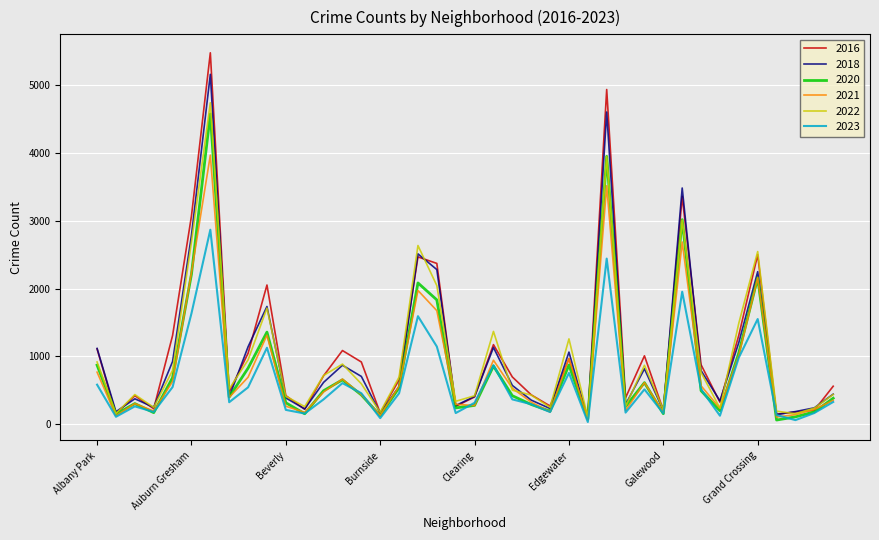

Which series has the largest range (max minus min)?

2016